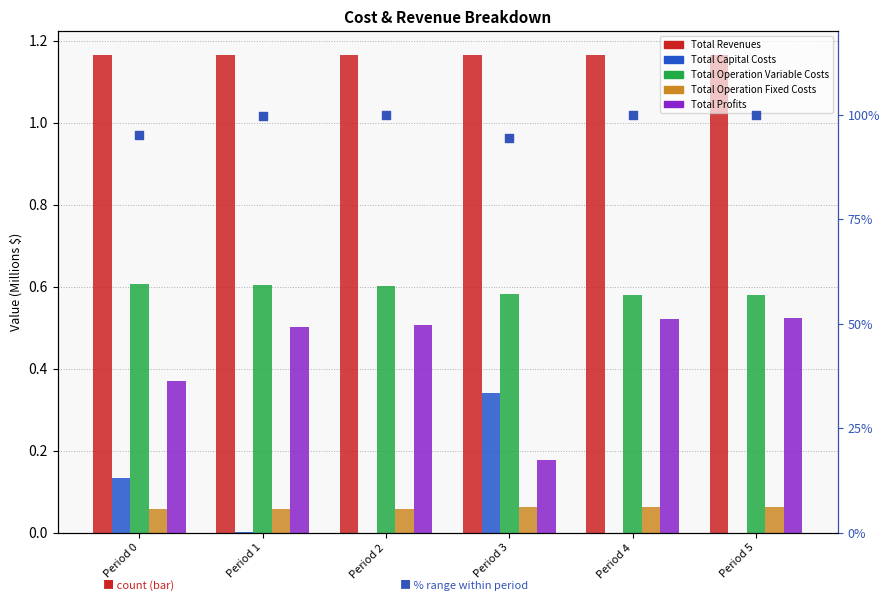

At how many categories does at least one series exceed 16?

6